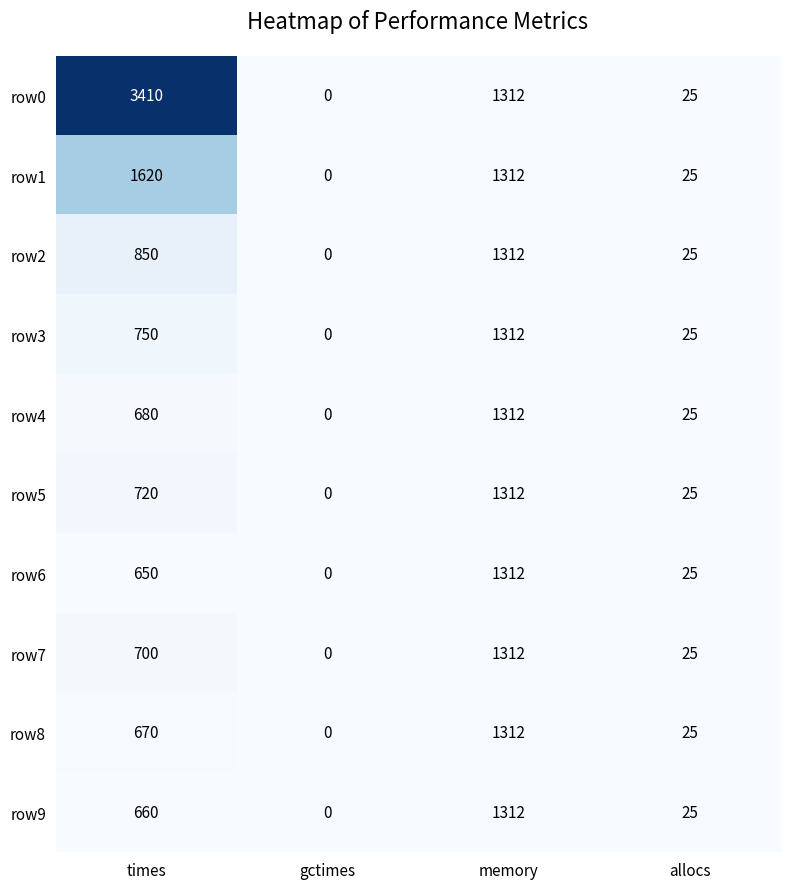

Which series has the largest total across all categories?

row0